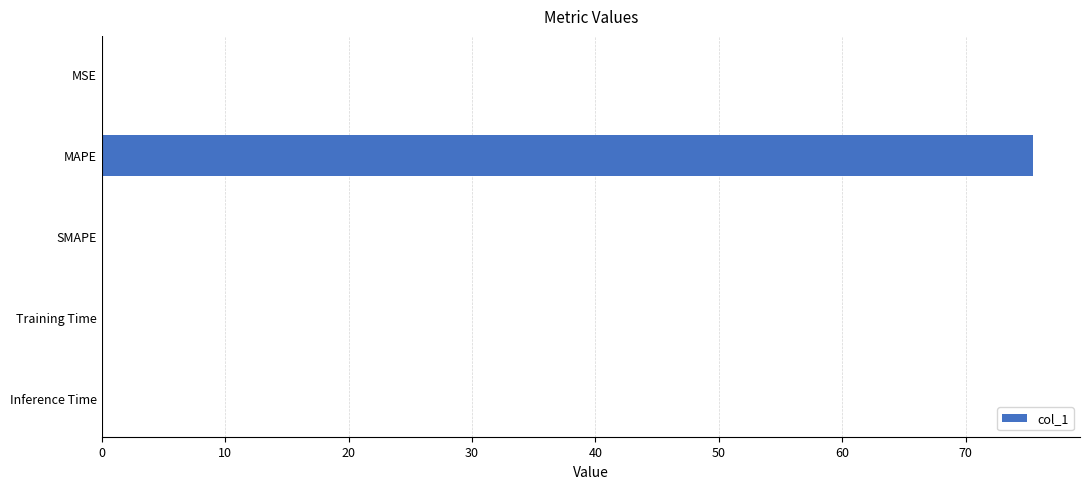

Are the bars horizontal?

Yes